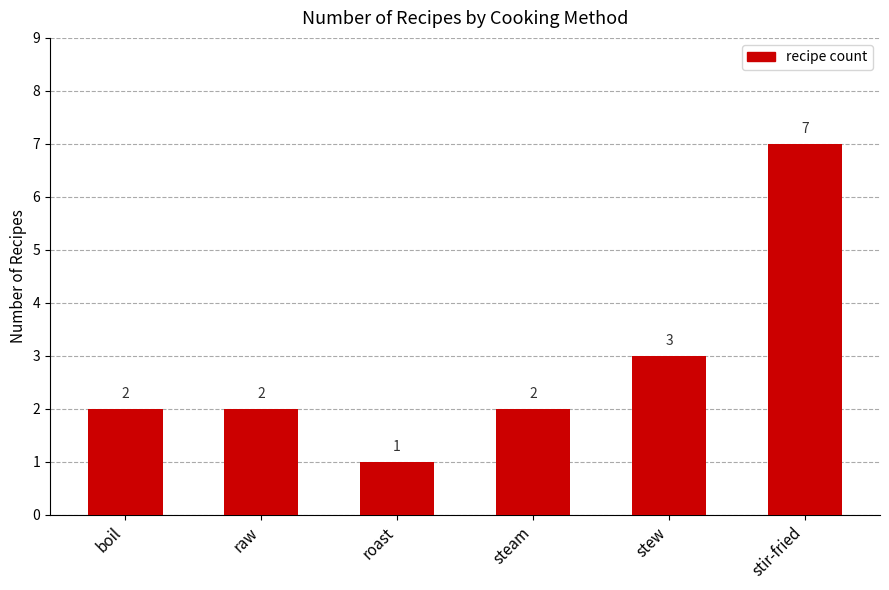

What is the difference between the maximum and minimum values?

6